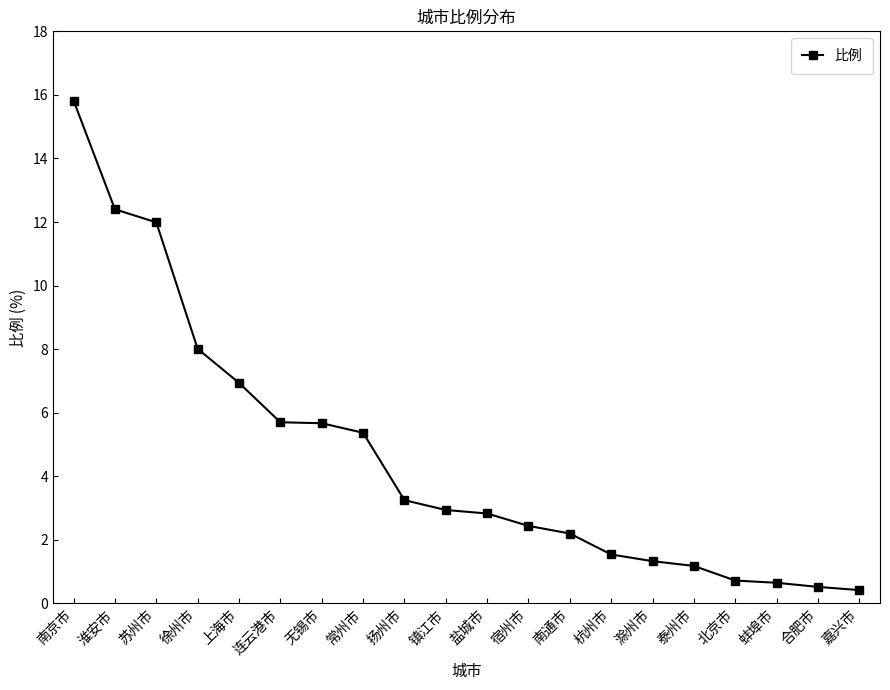

Where does the data first go above 2?

南京市